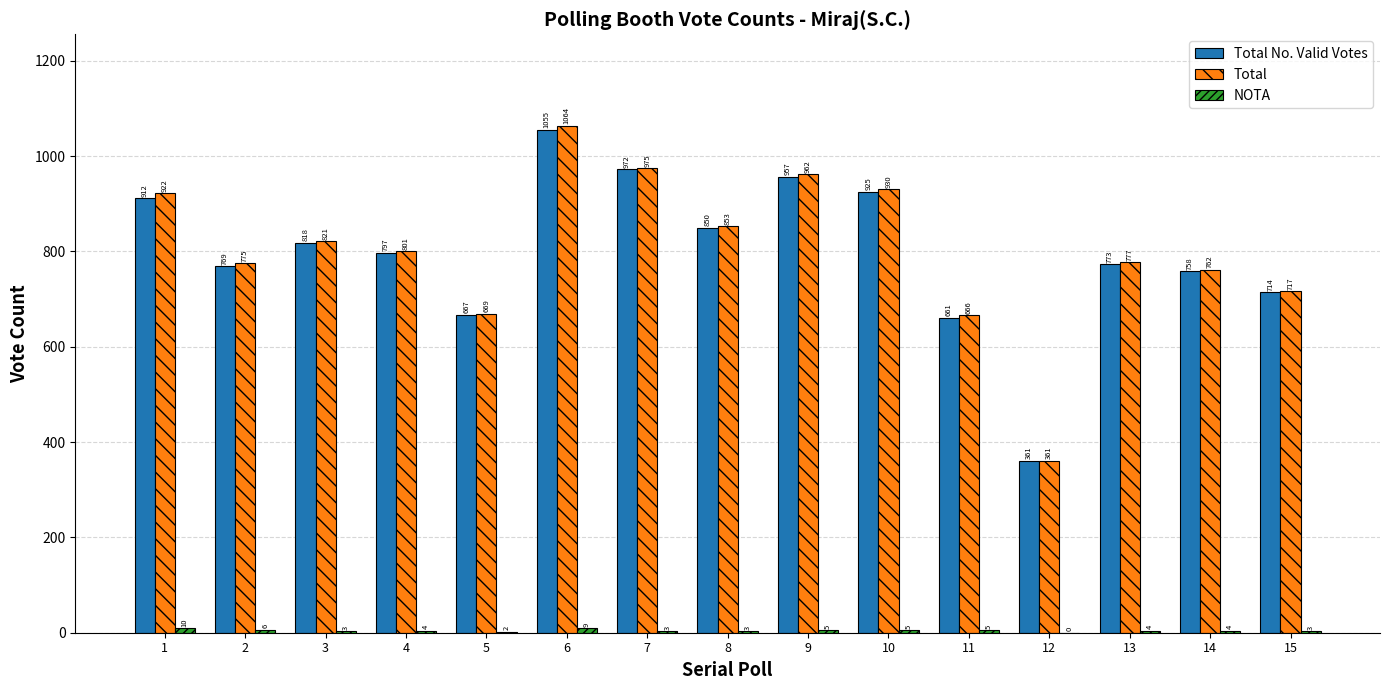

At which label does Total reach its peak?

6